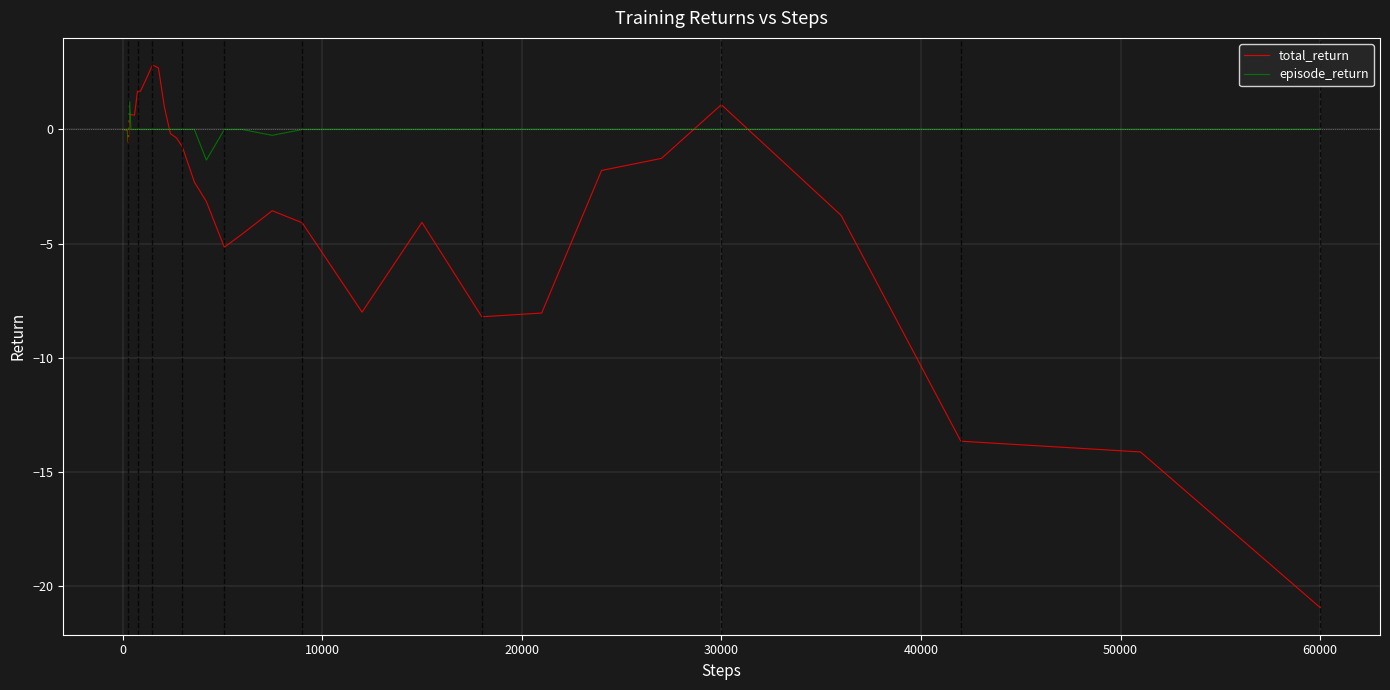

Which series has the largest total across all categories?

episode_return